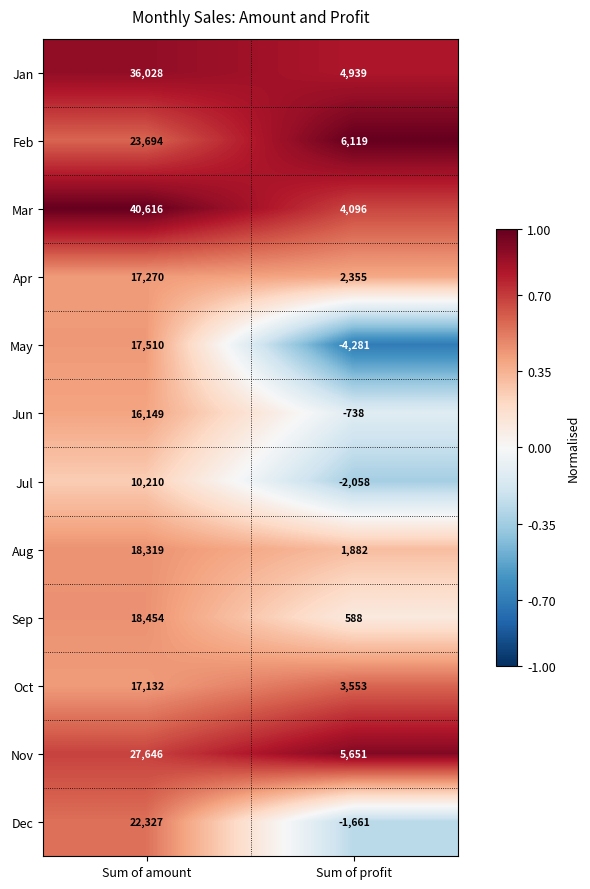

What is the greatest value displayed?

40616